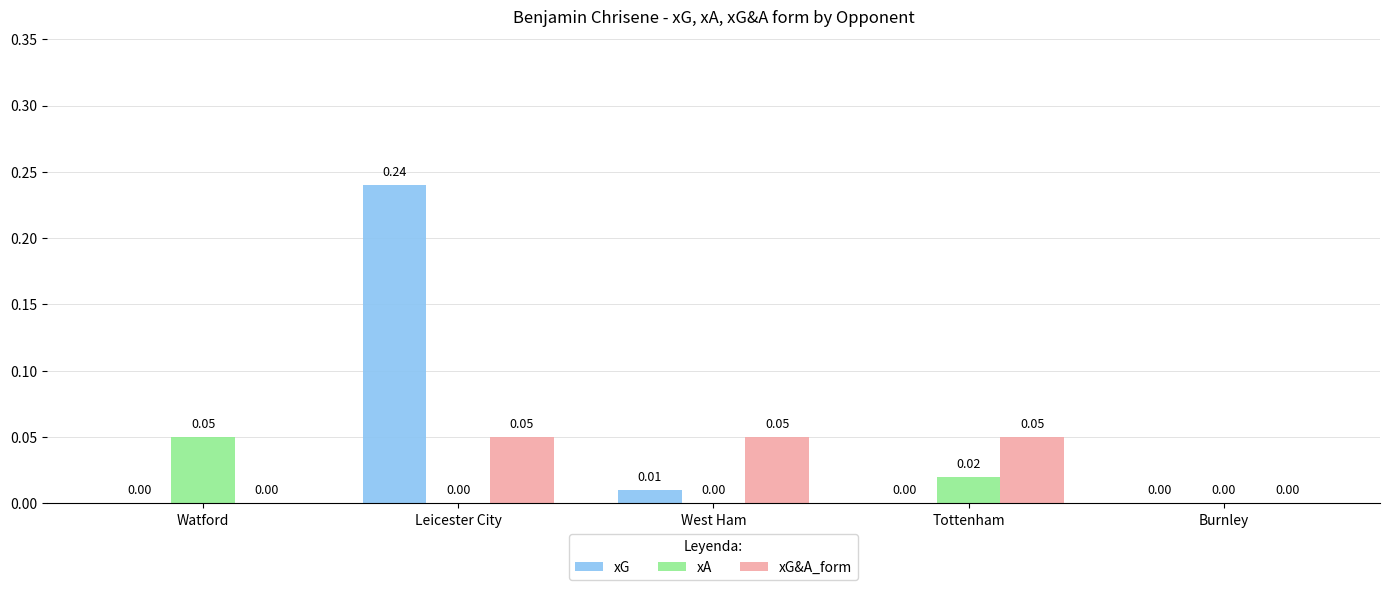

Between Watford and Leicester City, which series saw the biggest shift?

xG